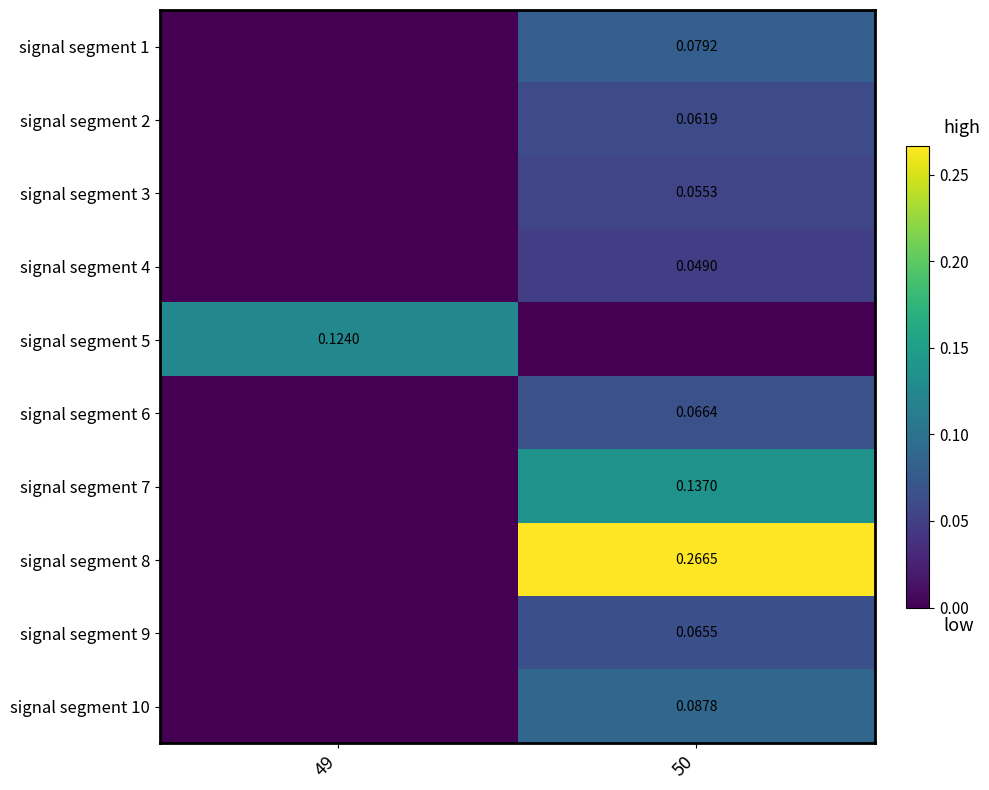

Which category has the highest value across all series?

50